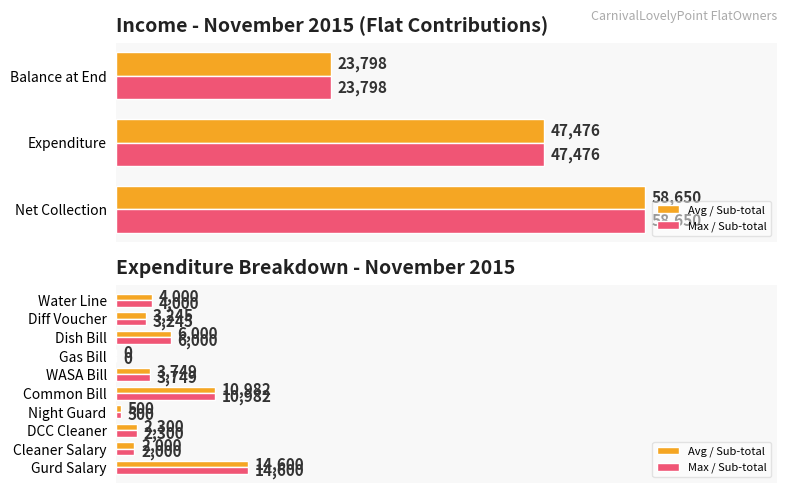

Which series has the largest total across all categories?

Avg / Sub-total